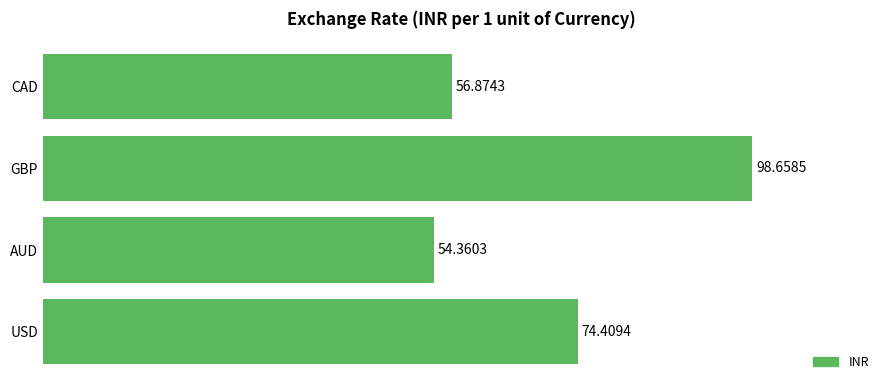

What is the smallest value displayed?

54.4